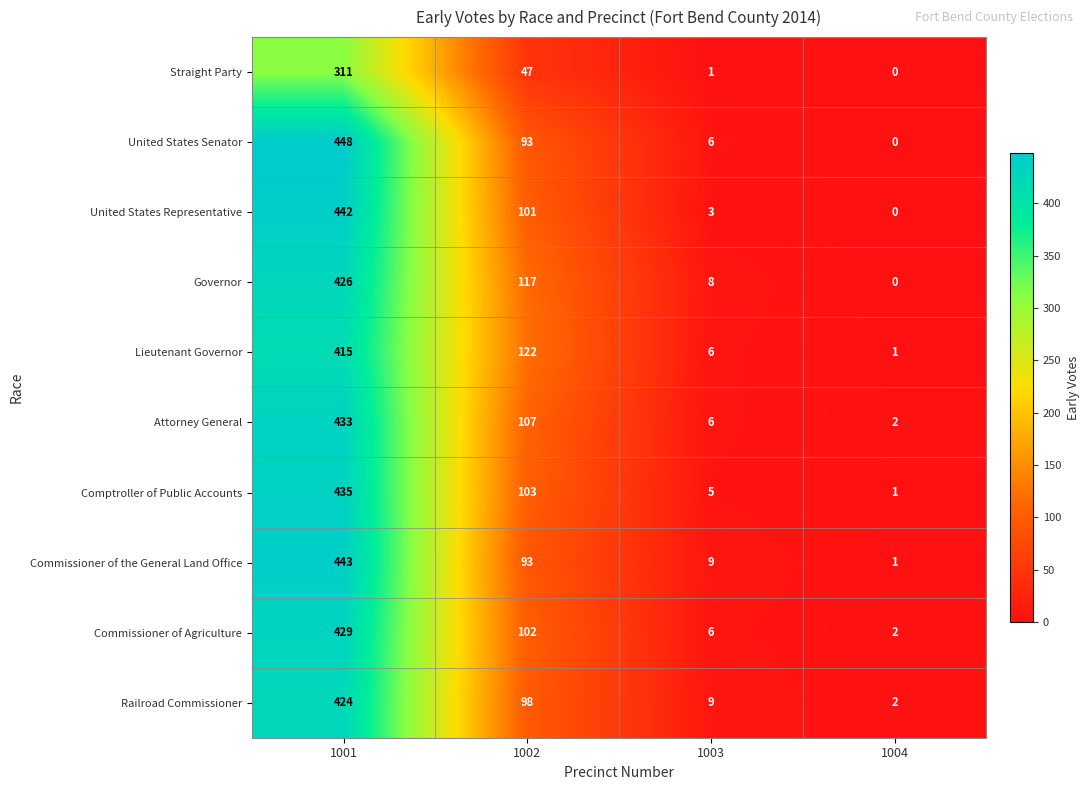

The United States Senator series shows -228 at 1004. True or false?

False